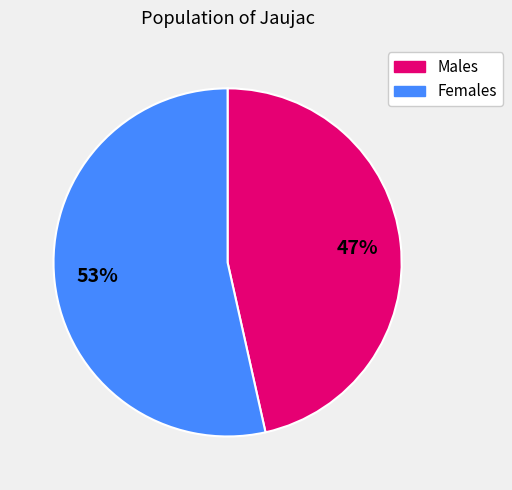

Is there any slice that represents more than half of the pie?

Yes